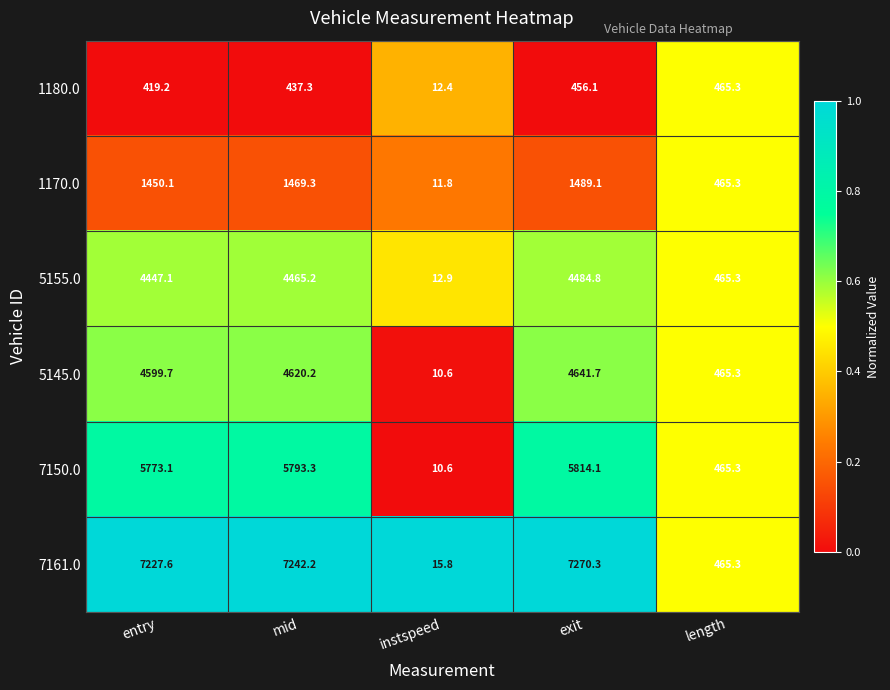

How many series are shown in this chart?

6